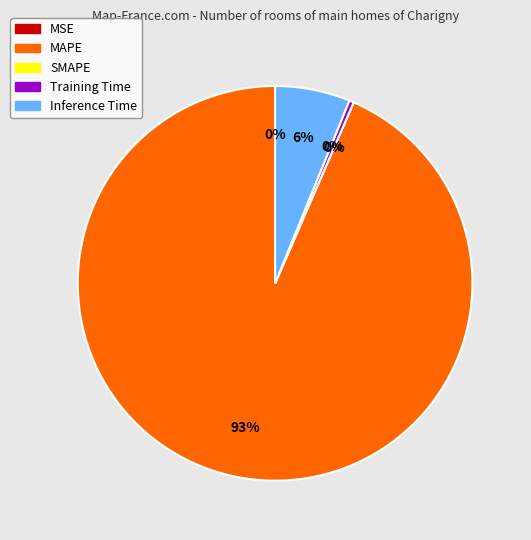

What percentage is the Inference Time slice, to the nearest percent?

6%